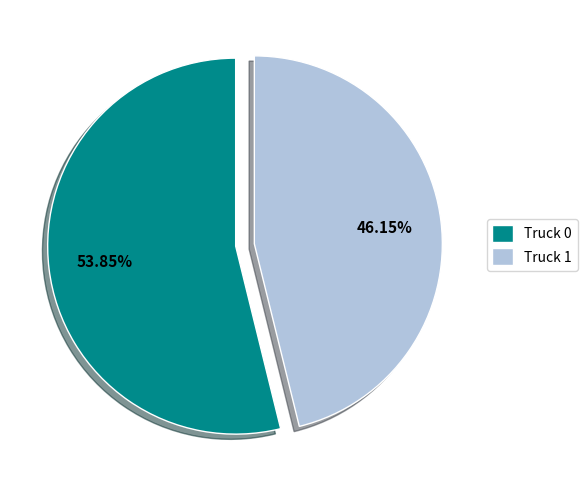

Is it true that Truck 0 is 54% of the pie?

True